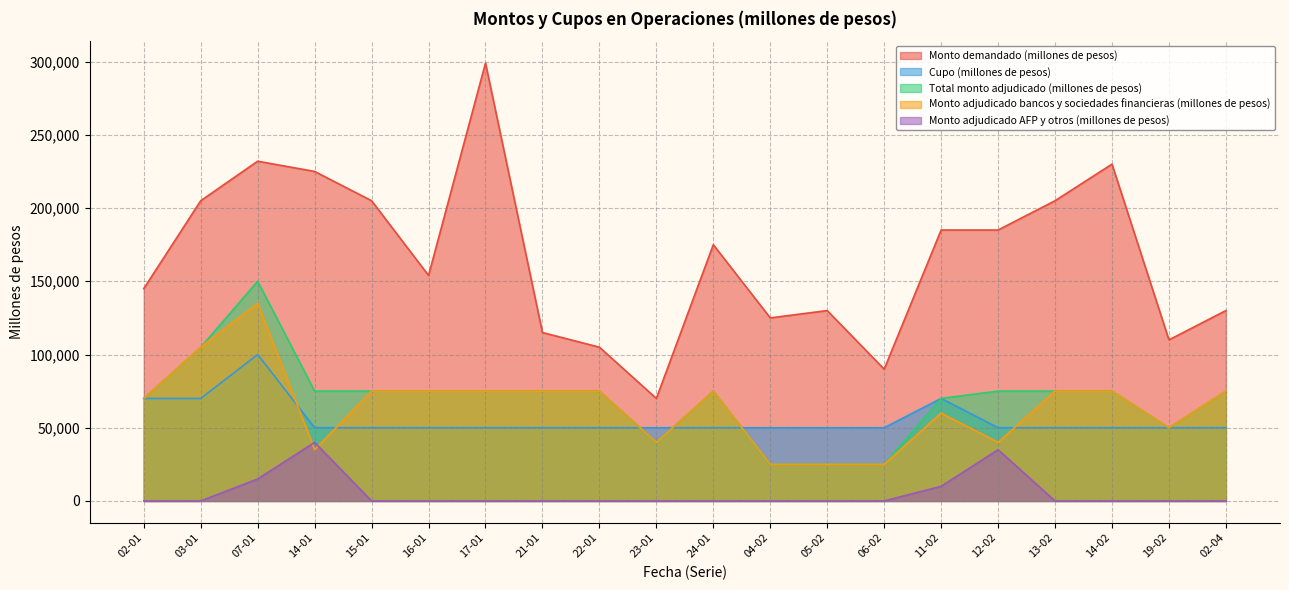

Where is the first local maximum for Cupo (millones de pesos)?

07-01